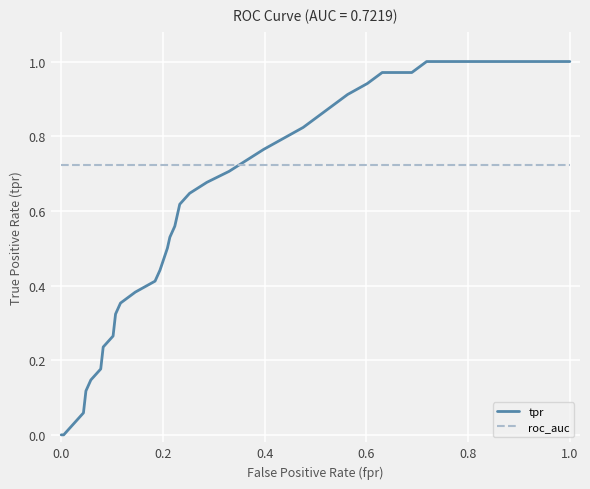

What are all the series names shown in the legend?

tpr, roc_auc